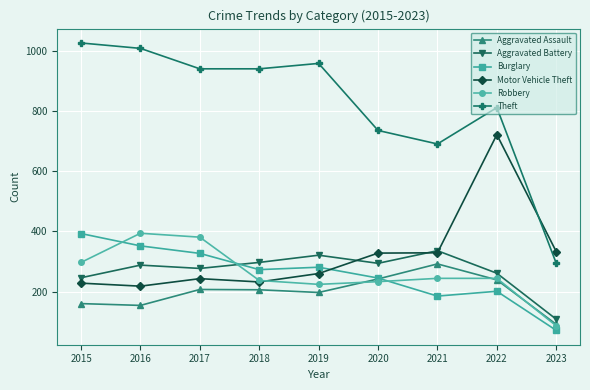

Is it true that Aggravated Battery equals 428 at 2016?

False